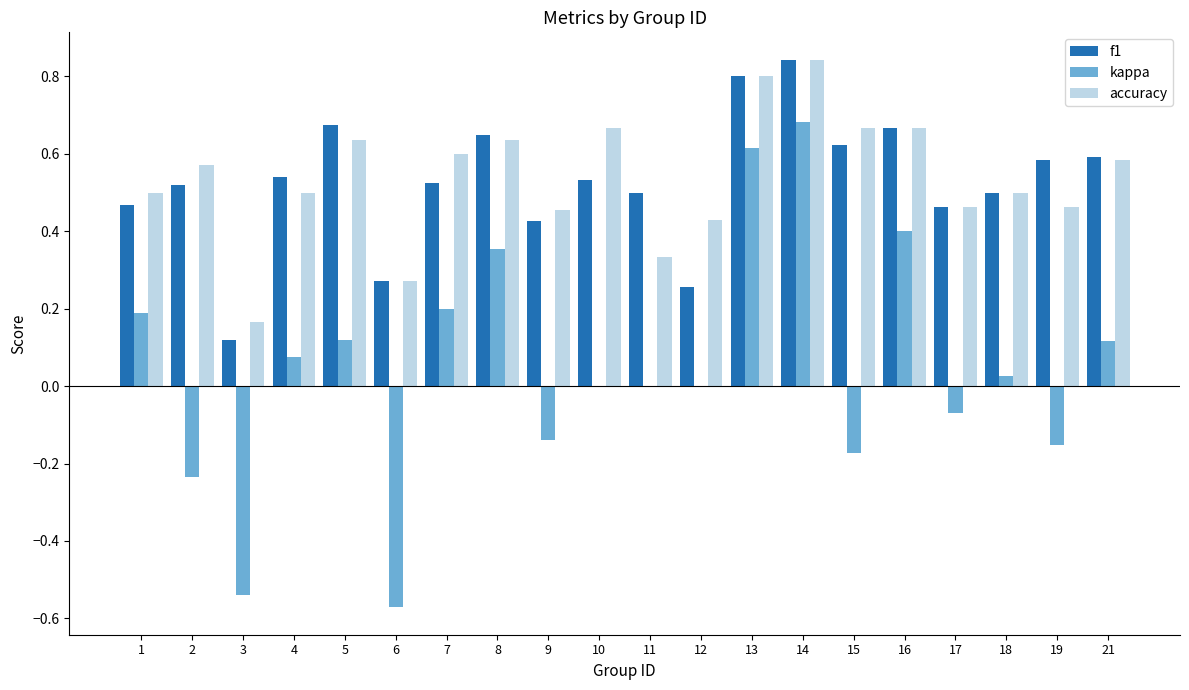

Is it true that accuracy equals 1.1 at 13?

False